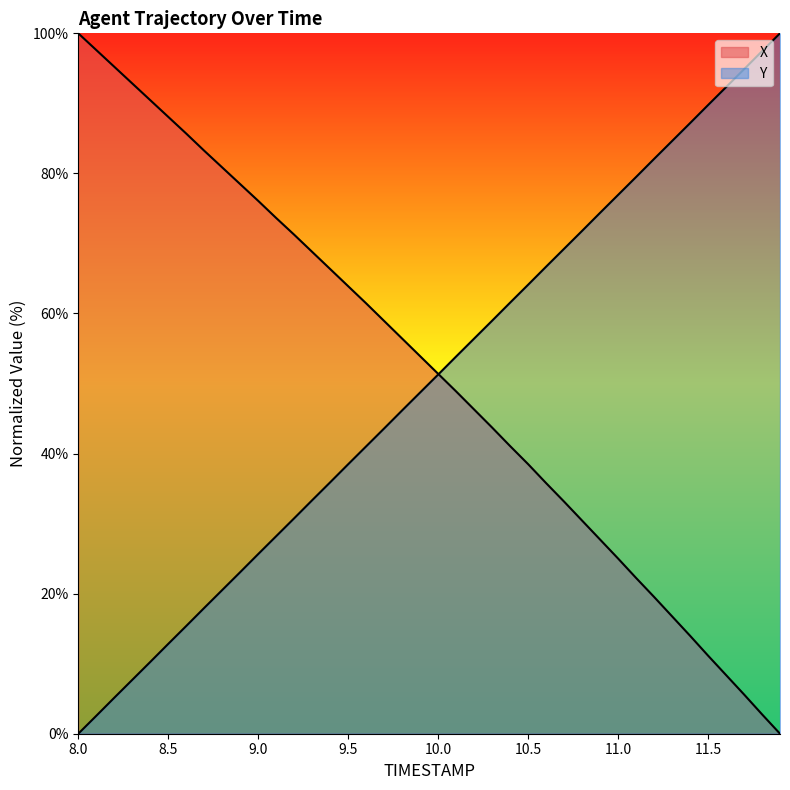

Reading left to right, list all the values displayed in this chart.

X: 8.0=100.0	8.1=97.6	8.2=95.2	8.3=92.8	8.4=90.5	8.5=88.1	8.6=85.7	8.7=83.2	8.8=80.9	8.9=78.5	9.0=76.1	9.1=73.6	9.2=71.2	9.3=68.8	9.4=66.3	9.5=63.9	9.6=61.4	9.7=58.9	9.8=56.4	9.9=53.9	10.0=51.4	10.1=48.9	10.2=46.3	10.3=43.7	10.4=41.1	10.5=38.5	10.6=35.8	10.7=33.1	10.8=30.4	10.9=27.7	11.0=25.0	11.1=22.2	11.2=19.5	11.3=16.8	11.4=14.0	11.5=11.2	11.6=8.4	11.7=5.6	11.8=2.8	11.9=0.0
Y: 8.0=0.0	8.1=2.6	8.2=5.1	8.3=7.7	8.4=10.2	8.5=12.8	8.6=15.4	8.7=18.0	8.8=20.5	8.9=23.1	9.0=25.7	9.1=28.2	9.2=30.8	9.3=33.3	9.4=35.9	9.5=38.5	9.6=41.0	9.7=43.6	9.8=46.2	9.9=48.7	10.0=51.3	10.1=53.9	10.2=56.4	10.3=59.0	10.4=61.5	10.5=64.1	10.6=66.7	10.7=69.2	10.8=71.8	10.9=74.4	11.0=76.9	11.1=79.5	11.2=82.1	11.3=84.6	11.4=87.2	11.5=89.8	11.6=92.3	11.7=94.9	11.8=97.4	11.9=100.0